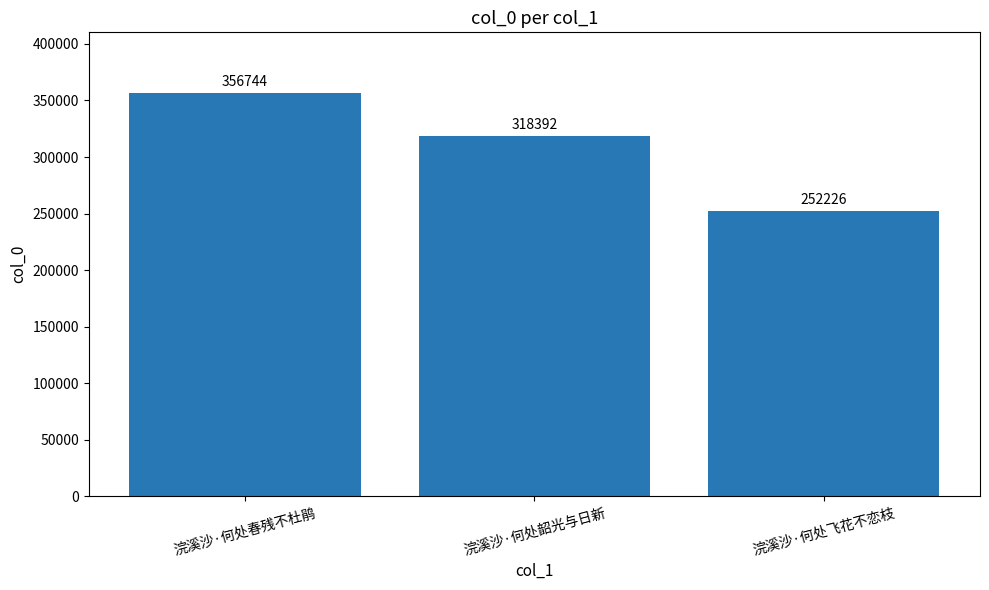

Does the chart contain stacked bars?

No